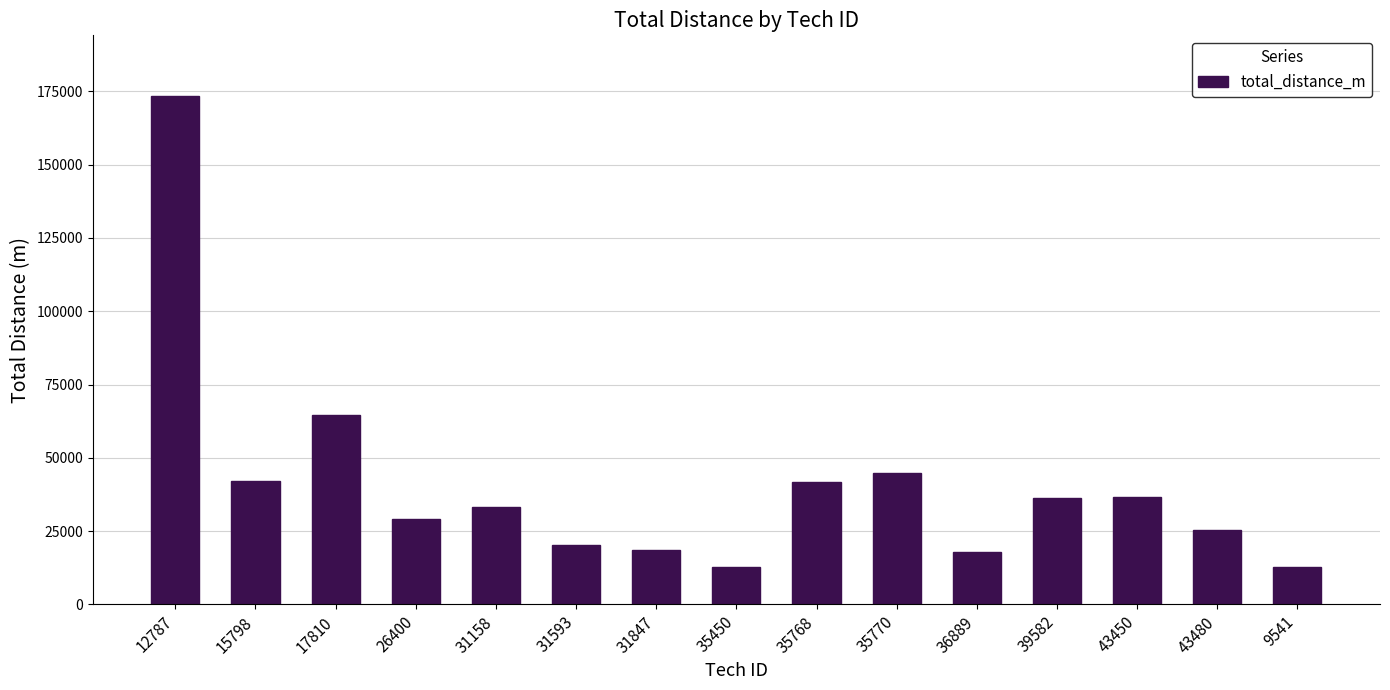

Read the value at 17810, to the nearest 10.

64640